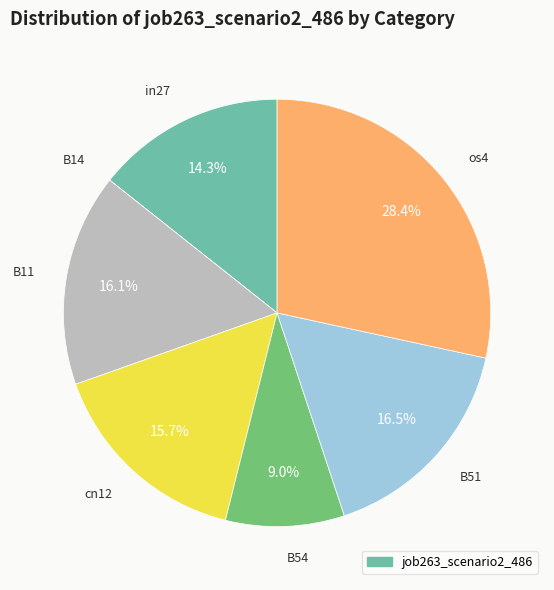

Is there a majority slice in this chart?

No